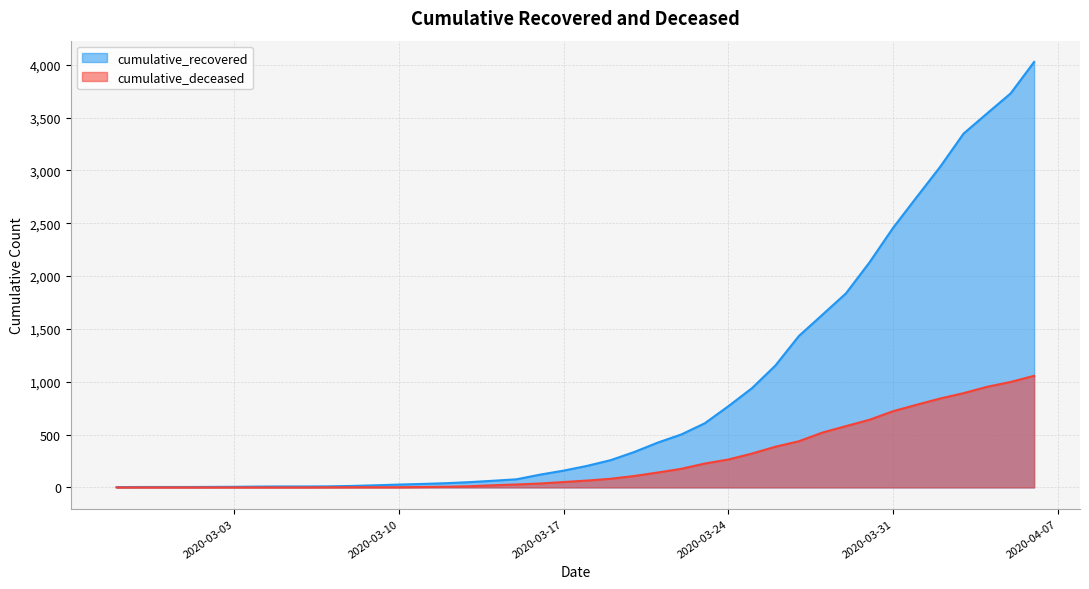

How many categories are shown in the chart?

40